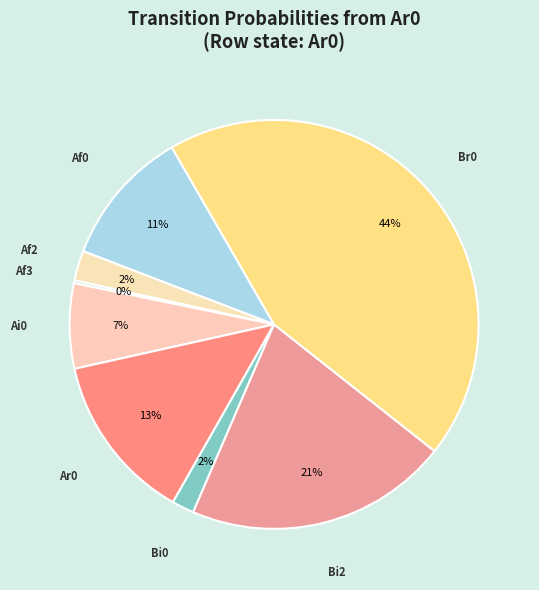

Is there a majority slice in this chart?

No